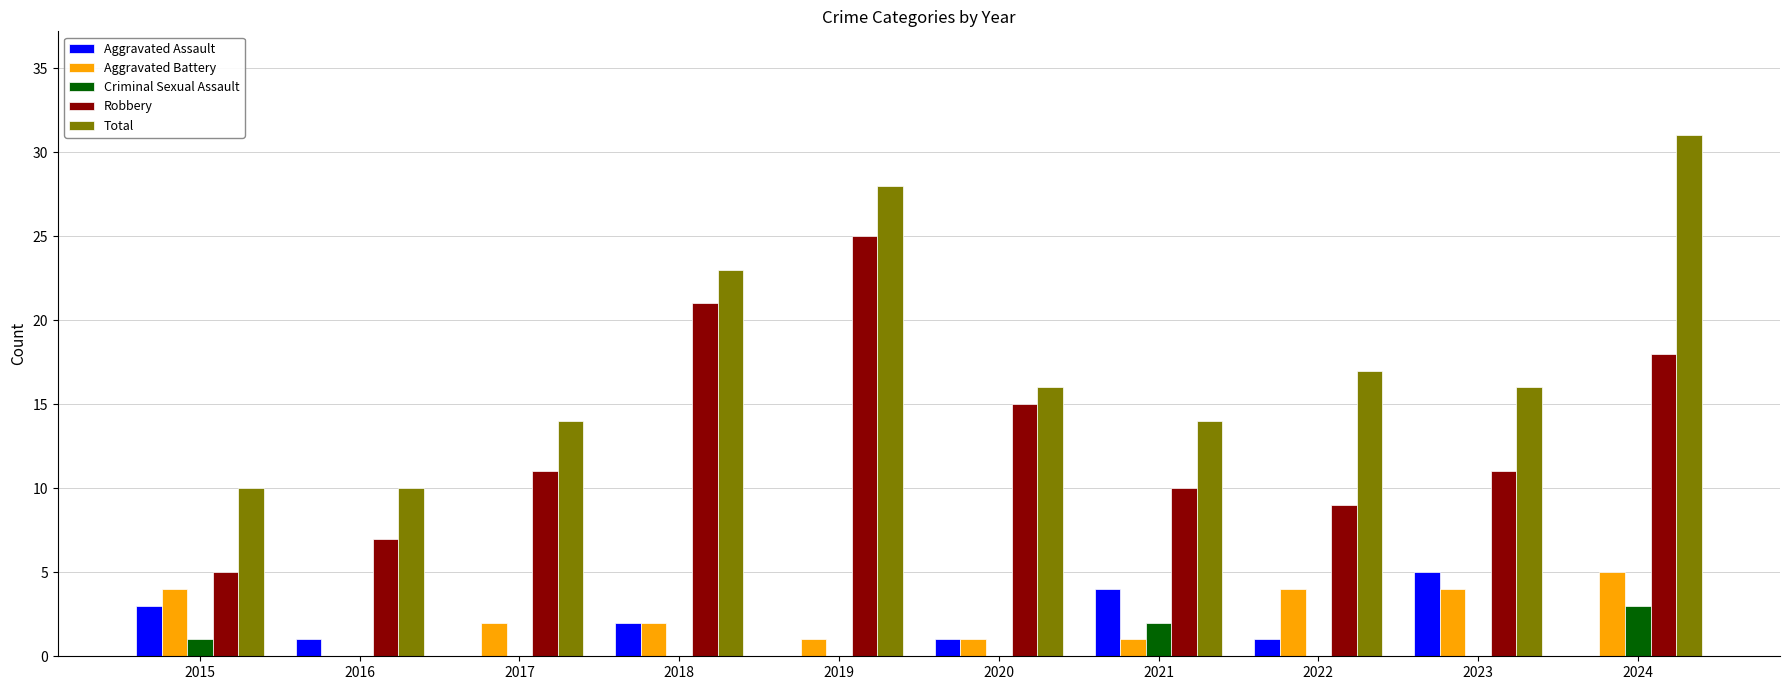

How many categories are shown in the chart?

10